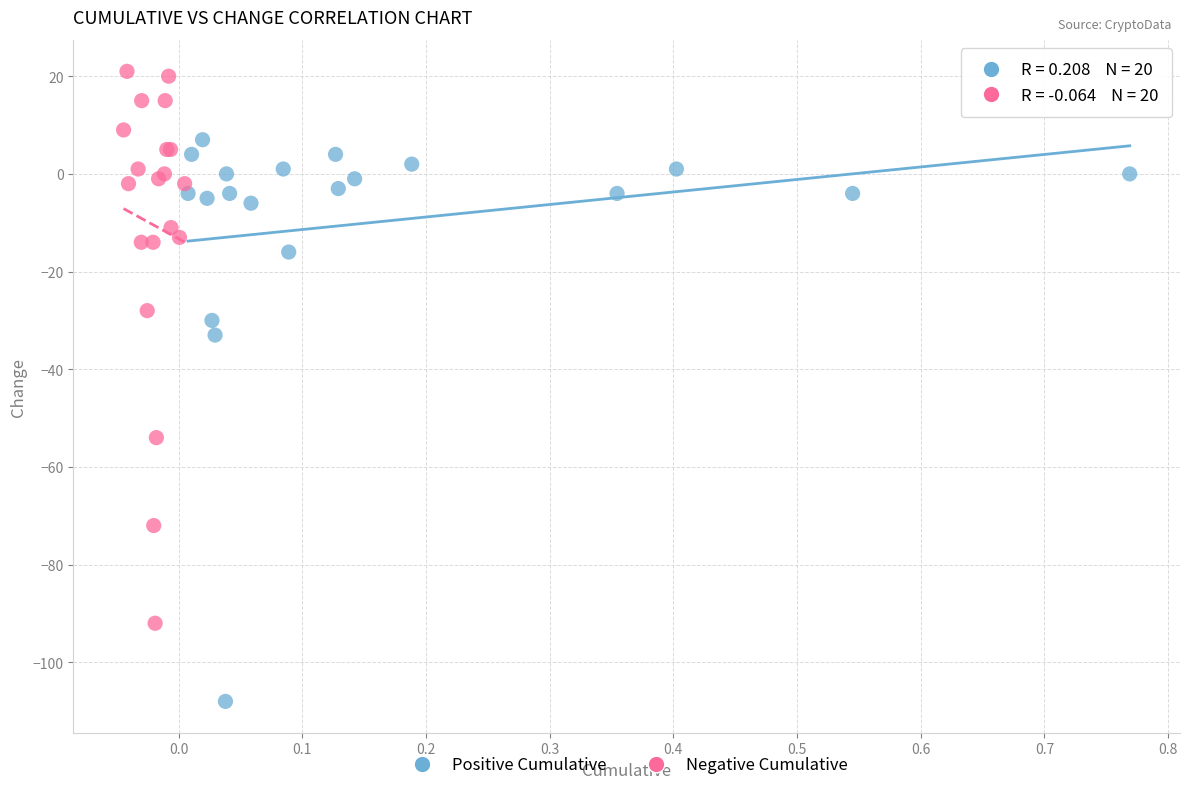

Which series has the widest spread of Y values?

Positive Cumulative